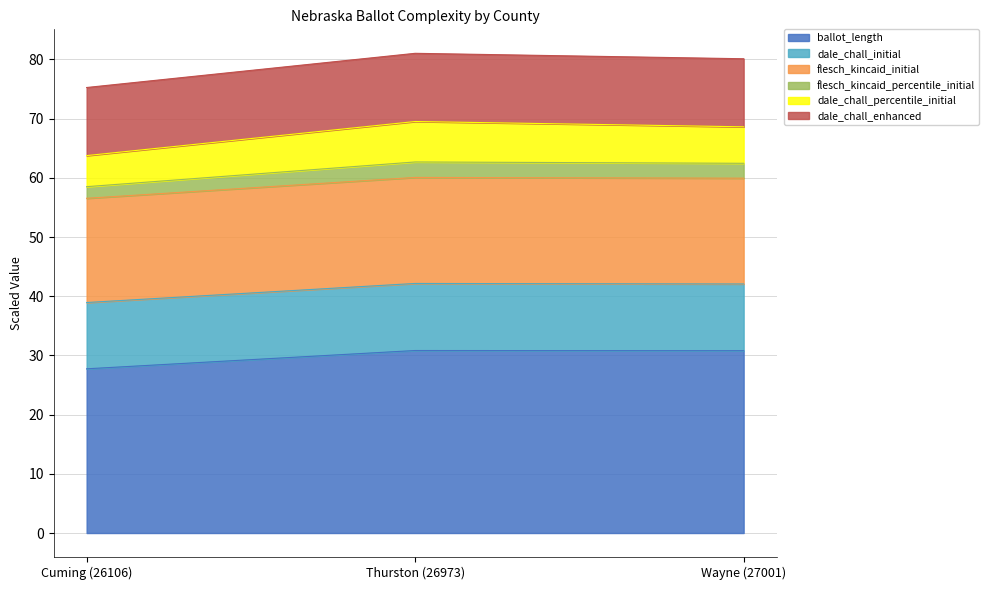

At which label does flesch_kincaid_initial reach its peak?

Thurston (26973)